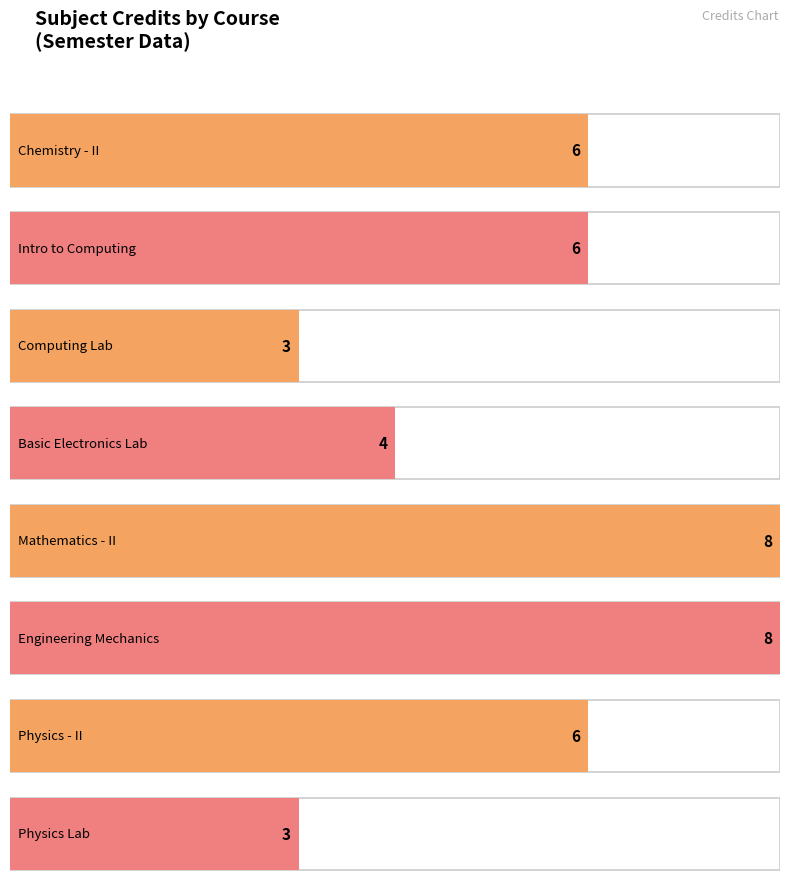

How many values exceed 6?

2